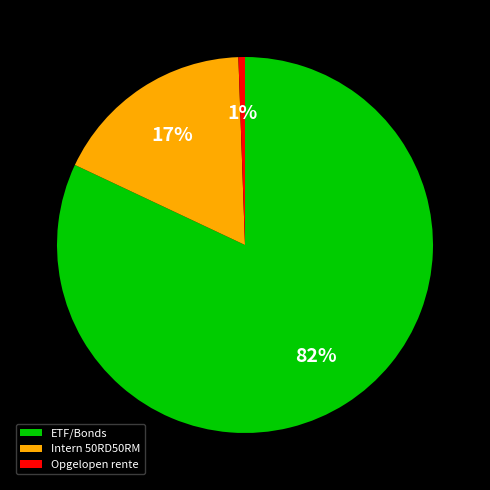

How many segments does this pie chart have?

3